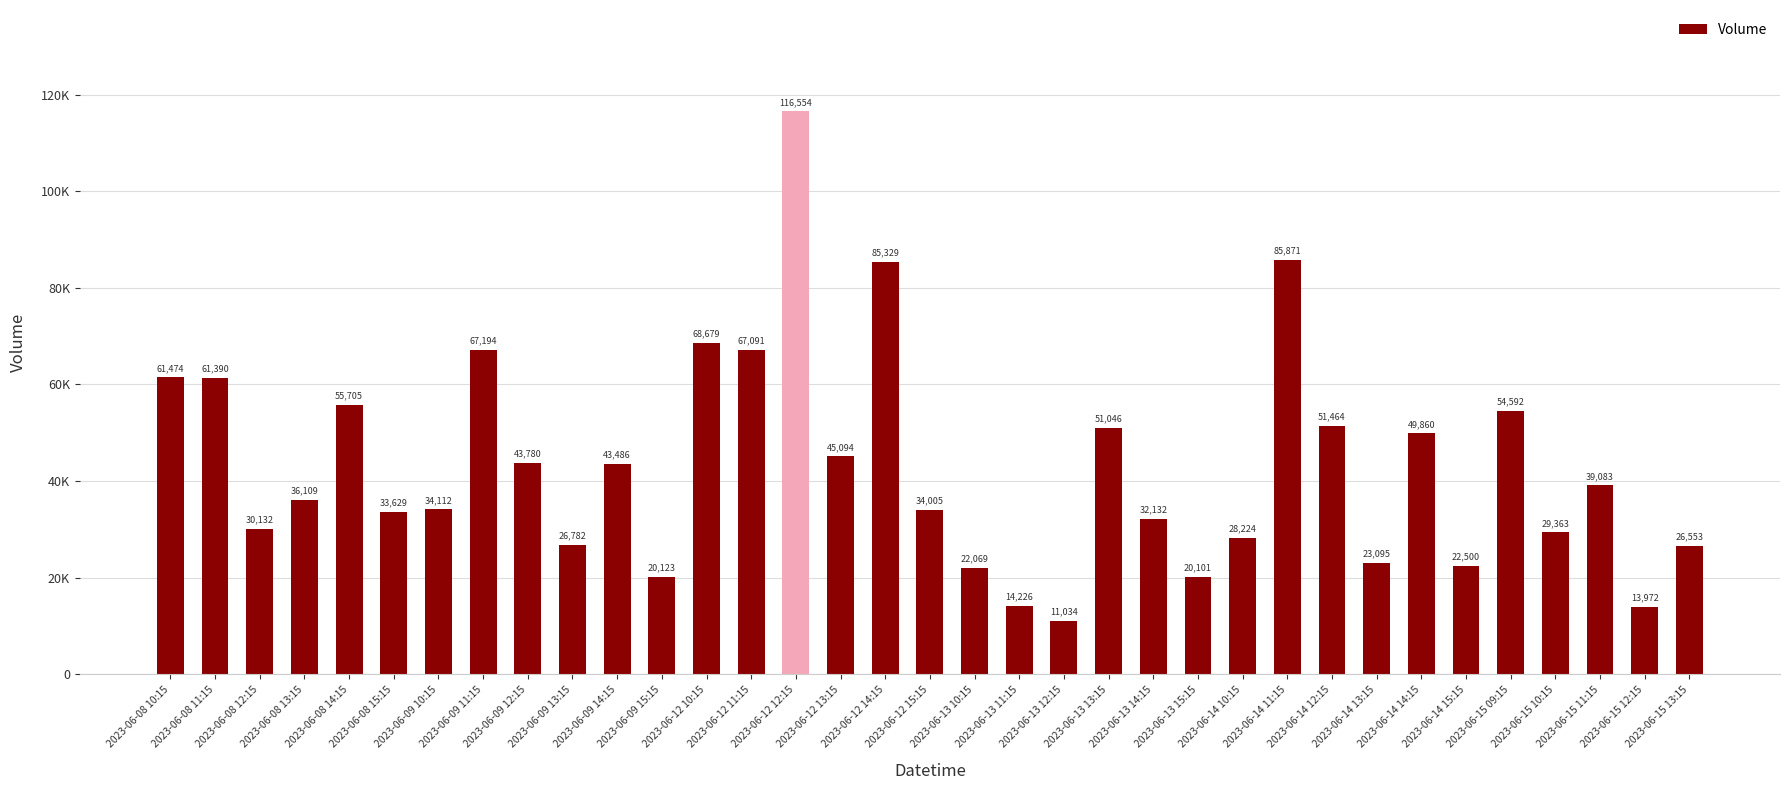

What is the label of the 31st bar from the left?

2023-06-15 09:15